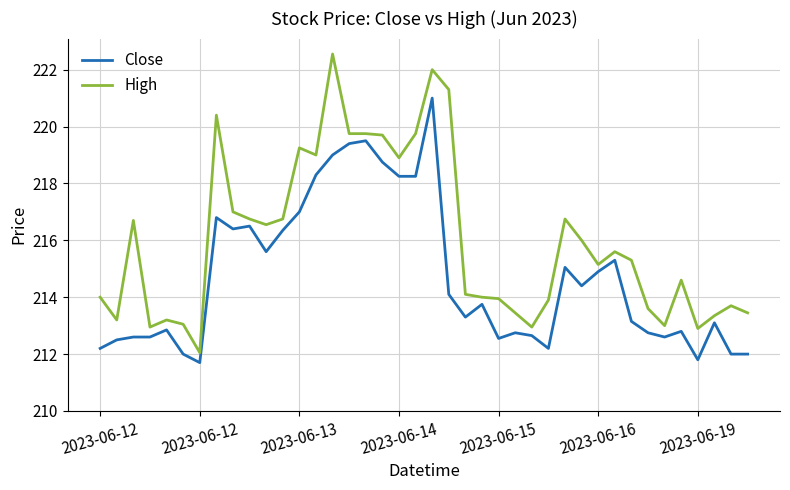

True or false: High and Close intersect in this chart.

False